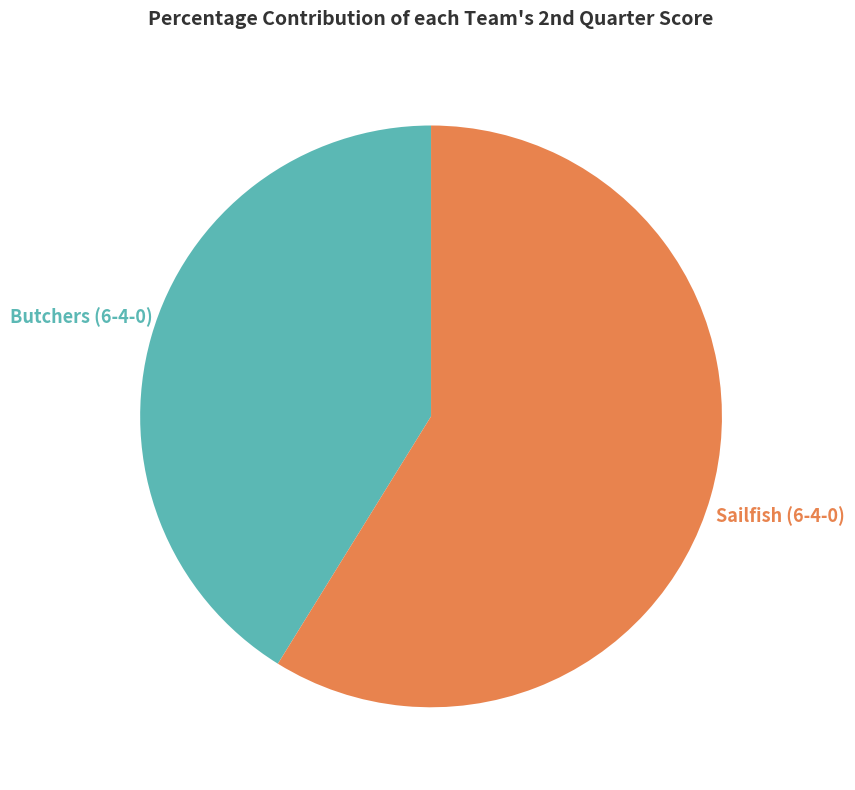

To the nearest percent, what is the average slice percentage?

50%